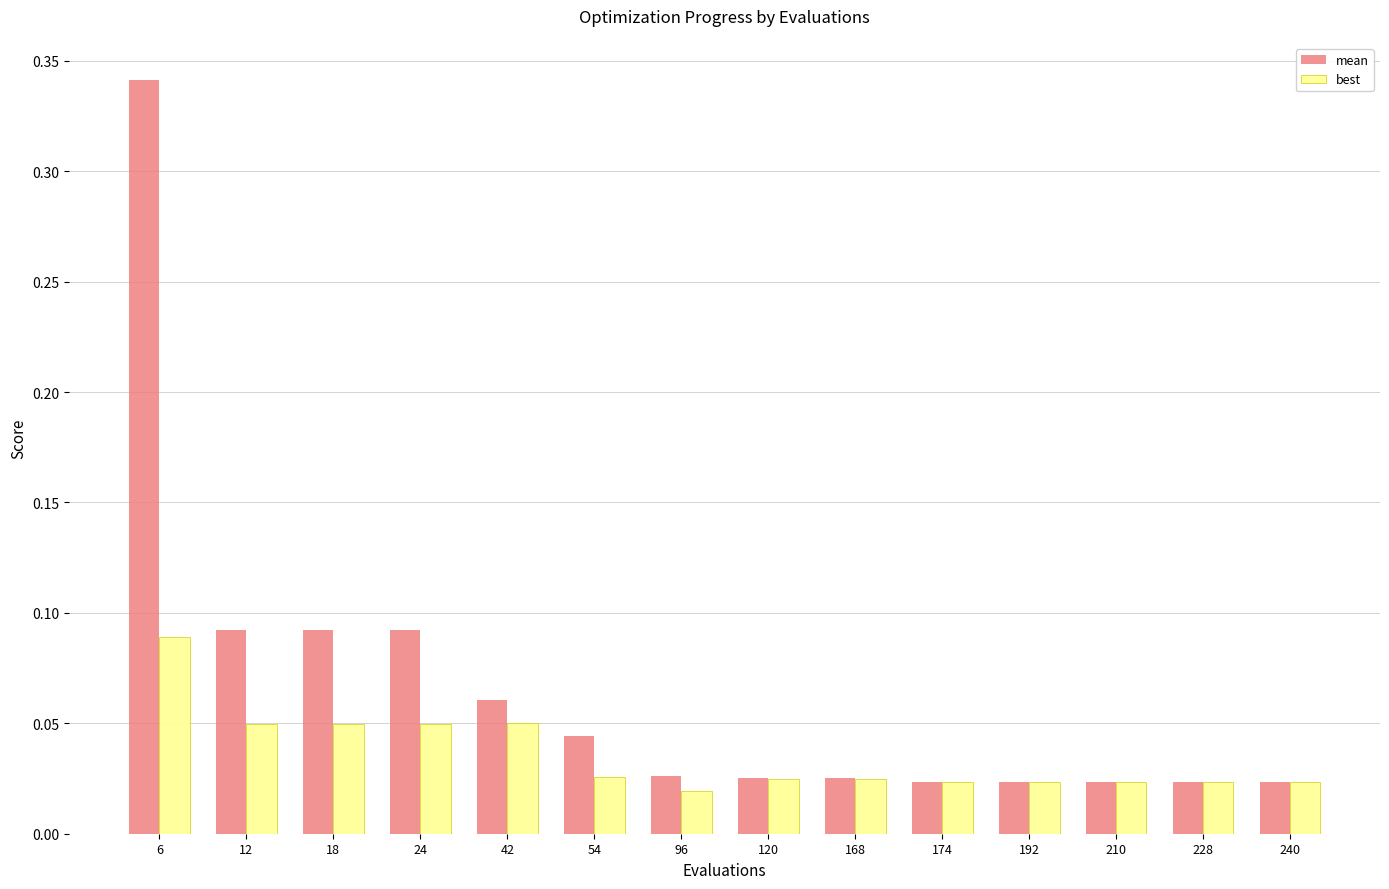

Count the number of categories in the chart.

14